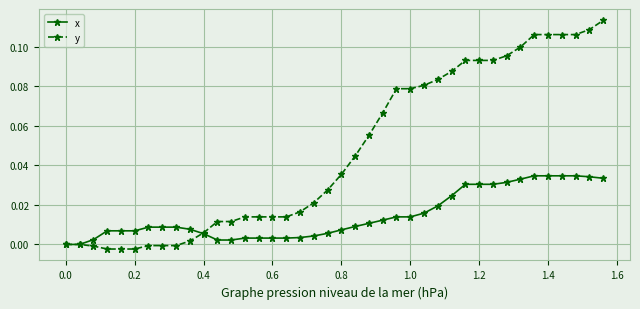

List the series in order of their peak value, lowest first.

x, y